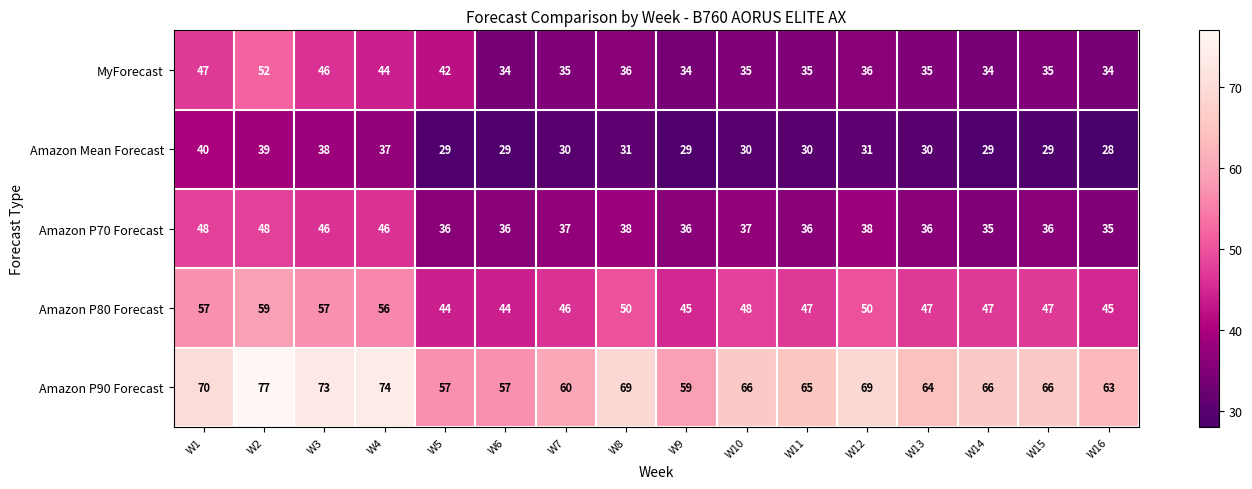

At W4, list the series in order from largest to smallest.

Amazon P90 Forecast, Amazon P80 Forecast, Amazon P70 Forecast, MyForecast, Amazon Mean Forecast